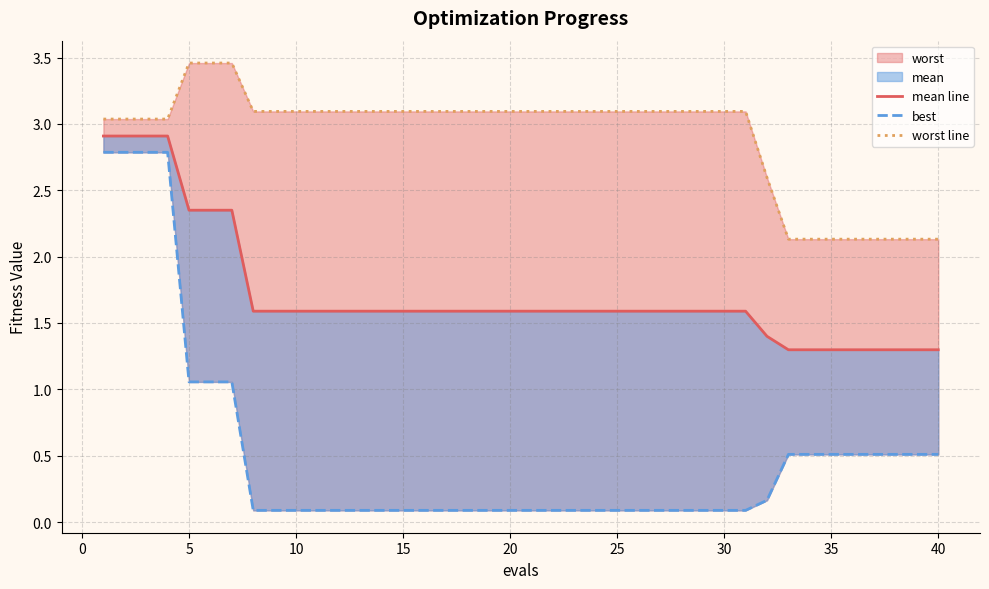

What is the highest value of the worst line series?

3.5